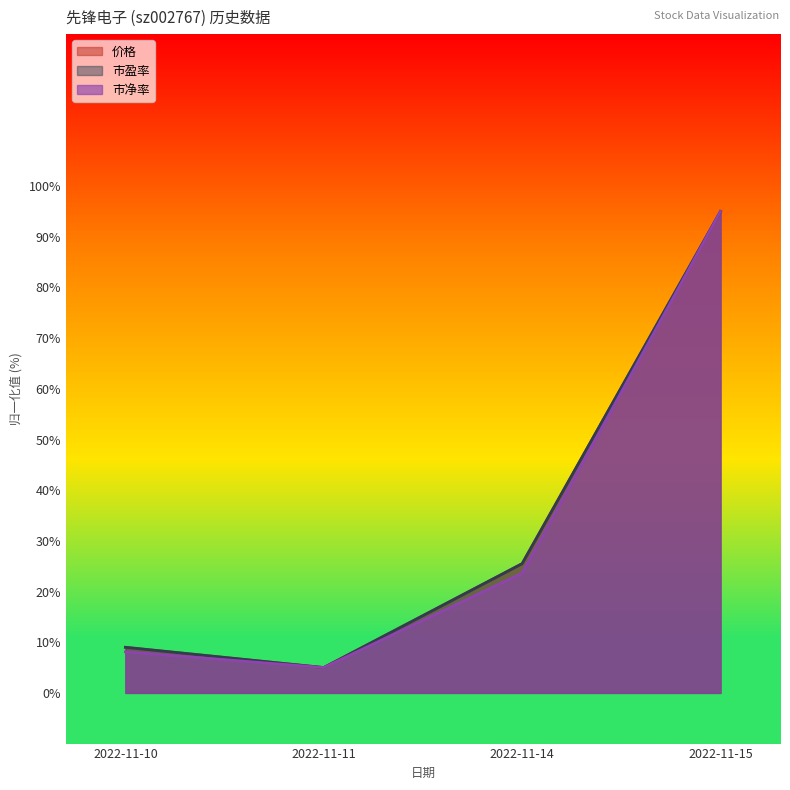

How many series are shown in this chart?

3